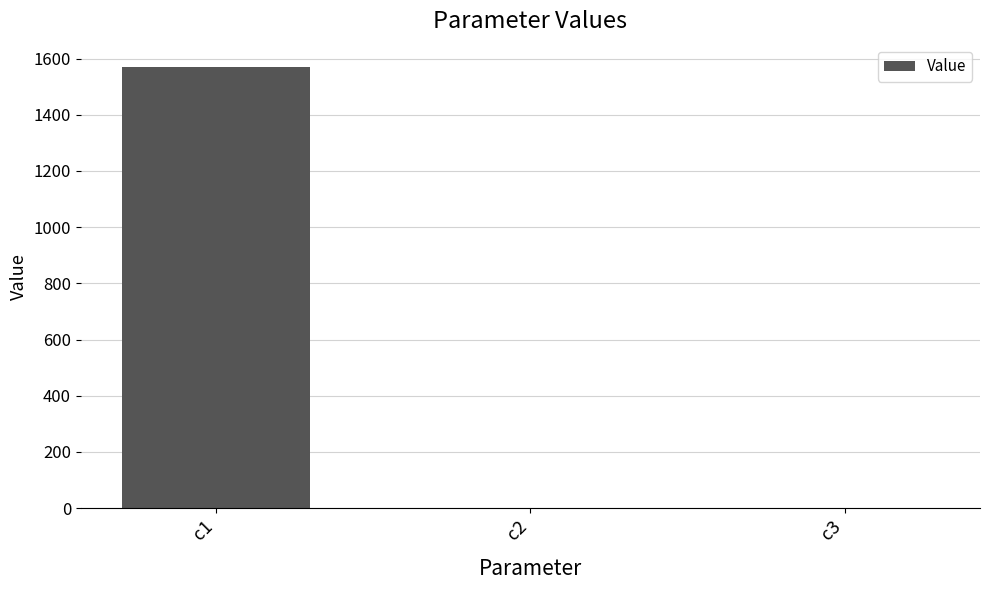

What is the maximum value shown in the chart?

1571.1